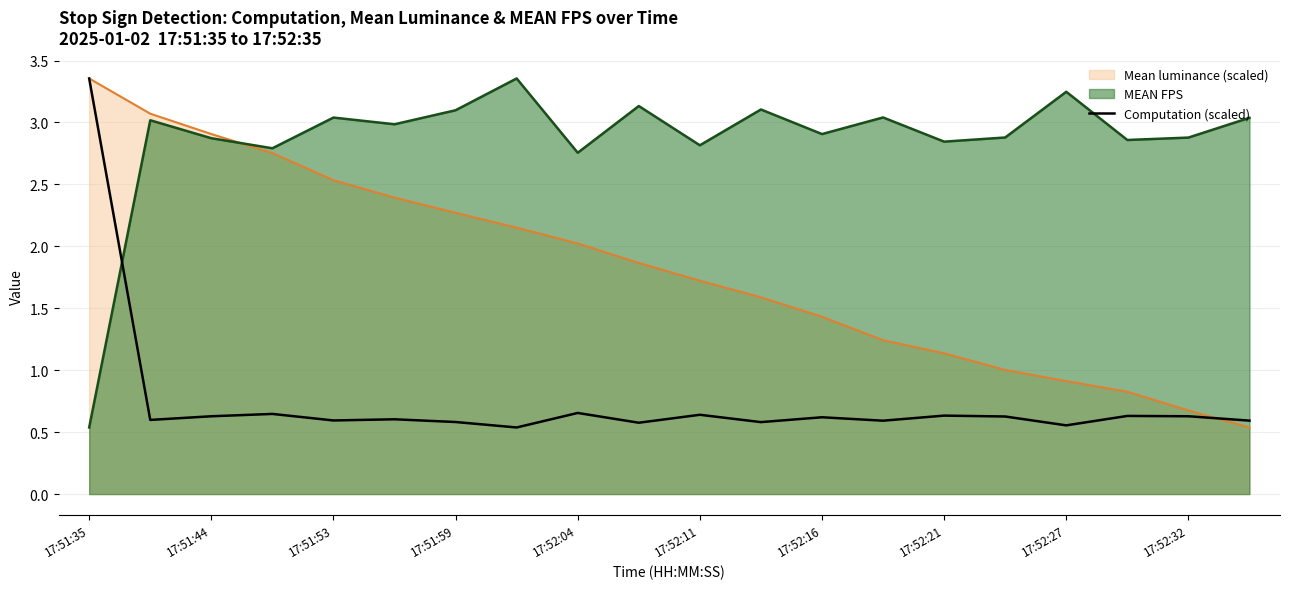

How many intersections are there between Computation (scaled) and MEAN FPS?

1